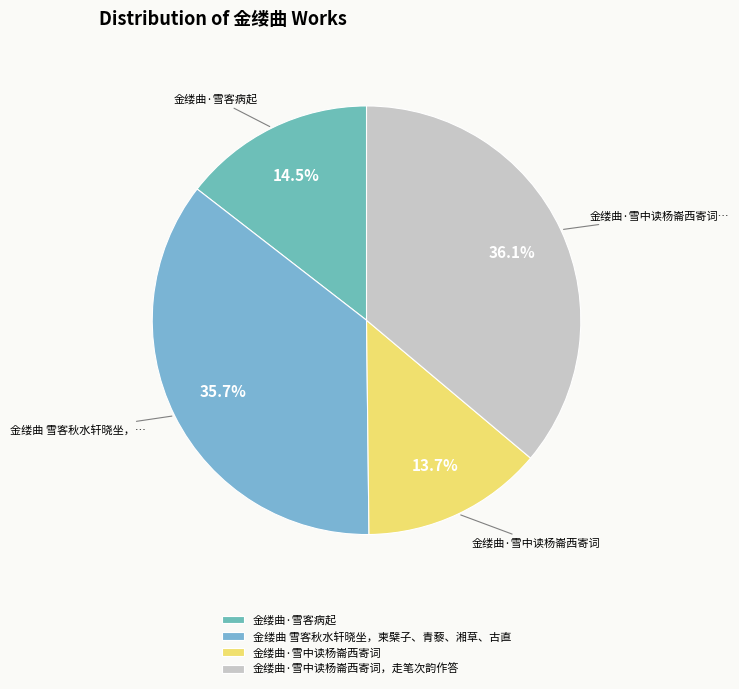

How many slices are in this pie chart?

4